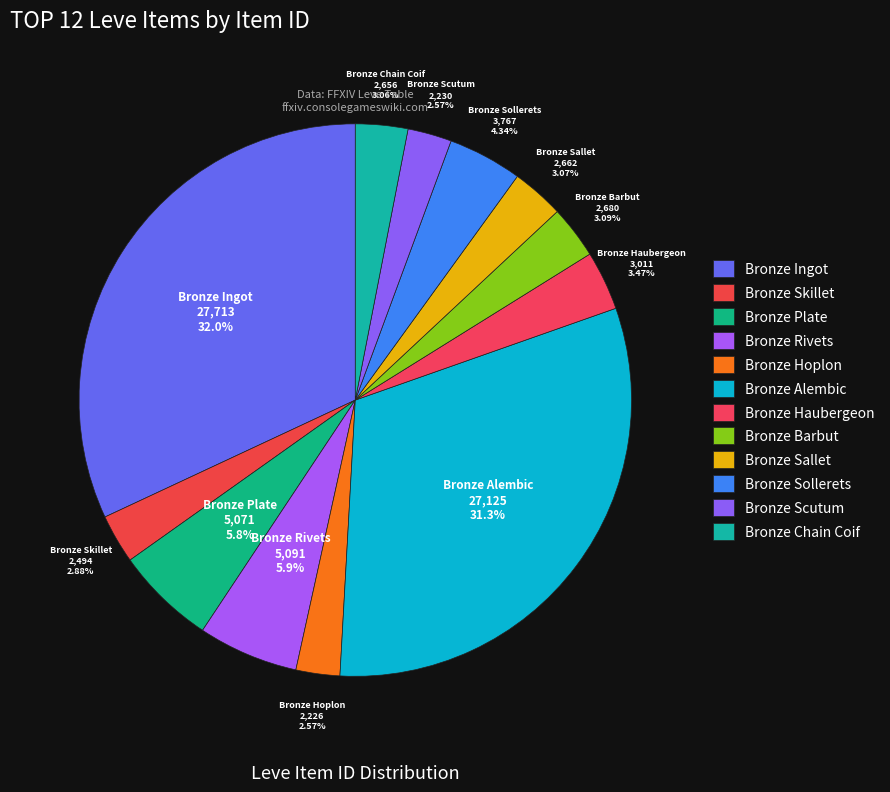

To the nearest percent, what is the difference between the largest and smallest slice percentages?

29%